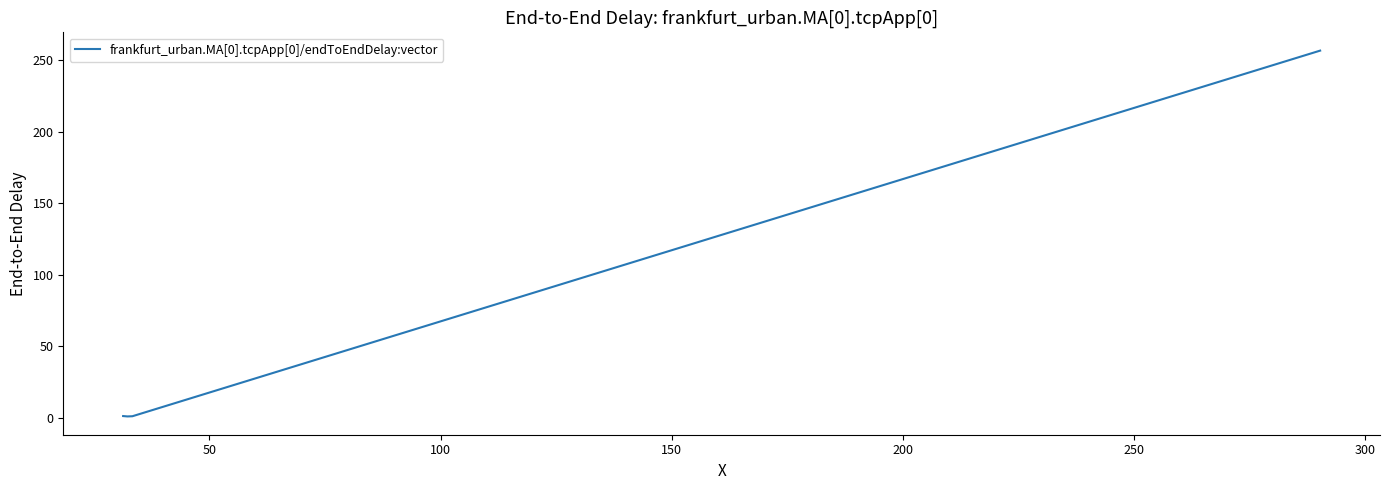

True or false: there are more than 2 points higher than both neighbors.

False